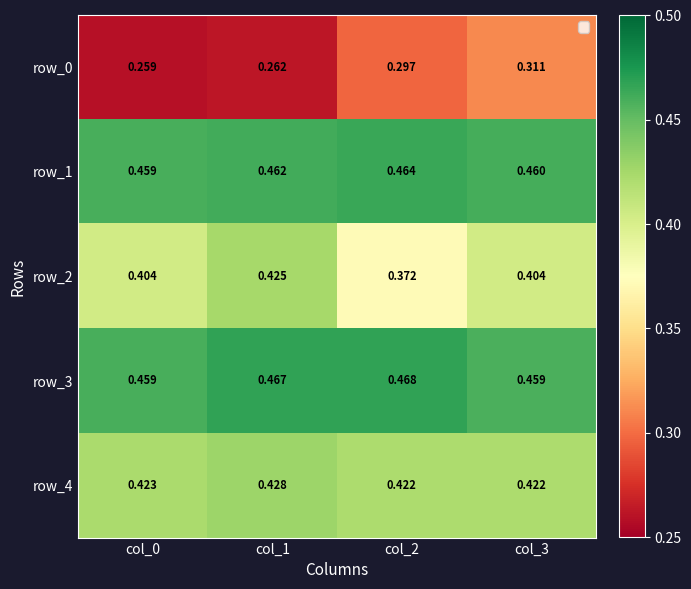

Is the value of row_3 at col_1 greater than the value of row_1 at col_1?

Yes